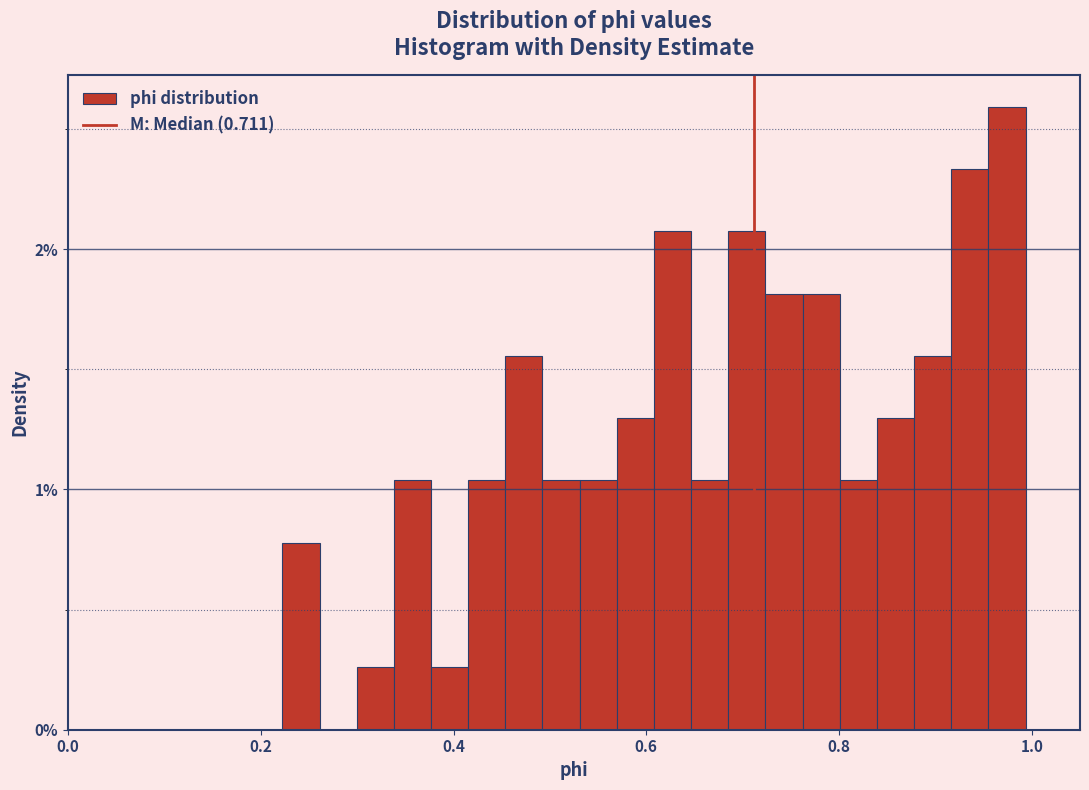

Around what value on the x-axis is the tallest bar? Give the approximate position of its centre, as read against the axis.

0.98